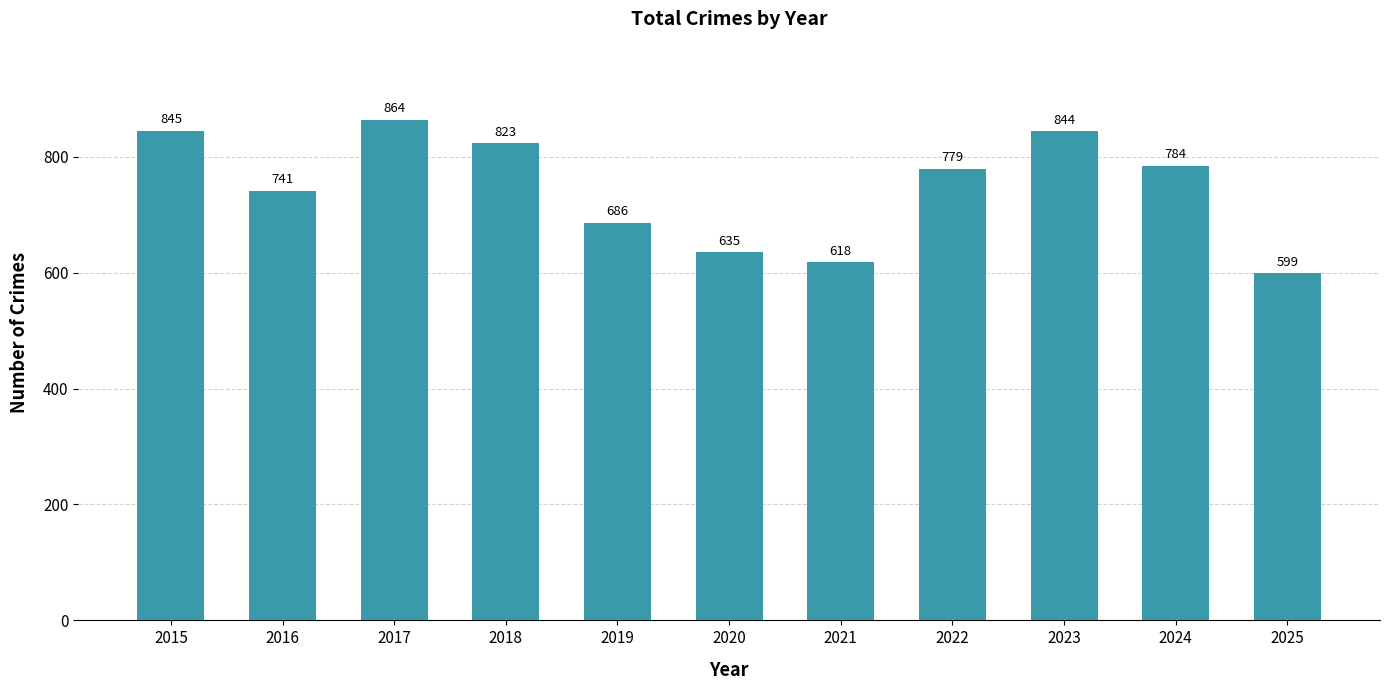

At which label does the data first exceed 779?

2015